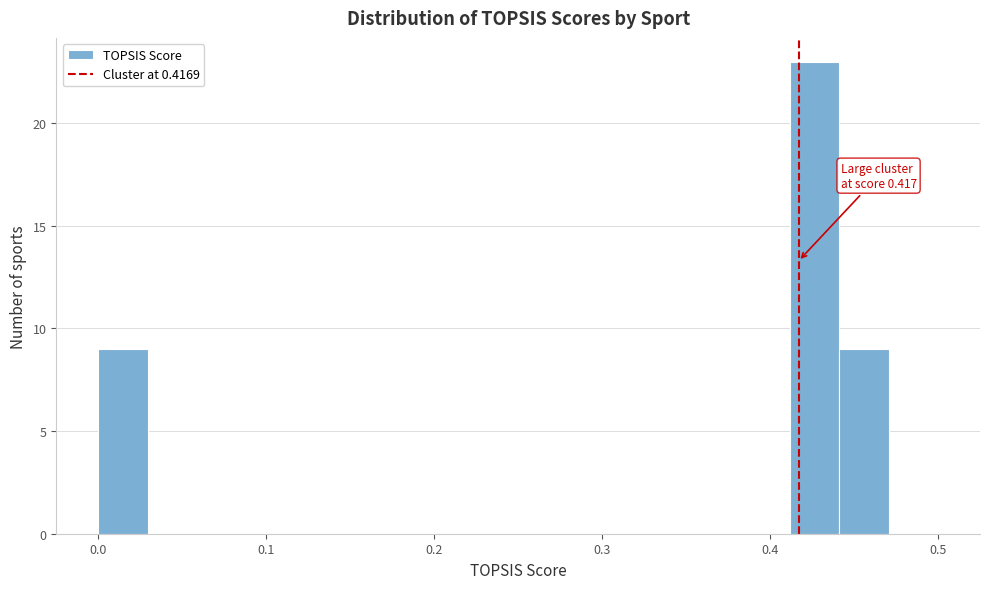

Read against the x-axis, roughly where is the centre of the tallest bar?

0.43